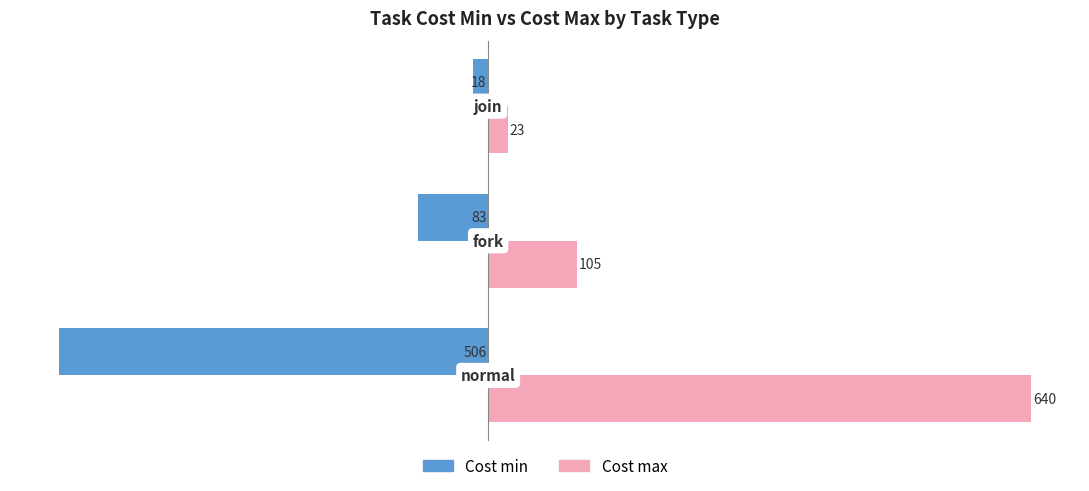

Which series has the largest range (max minus min)?

Cost max